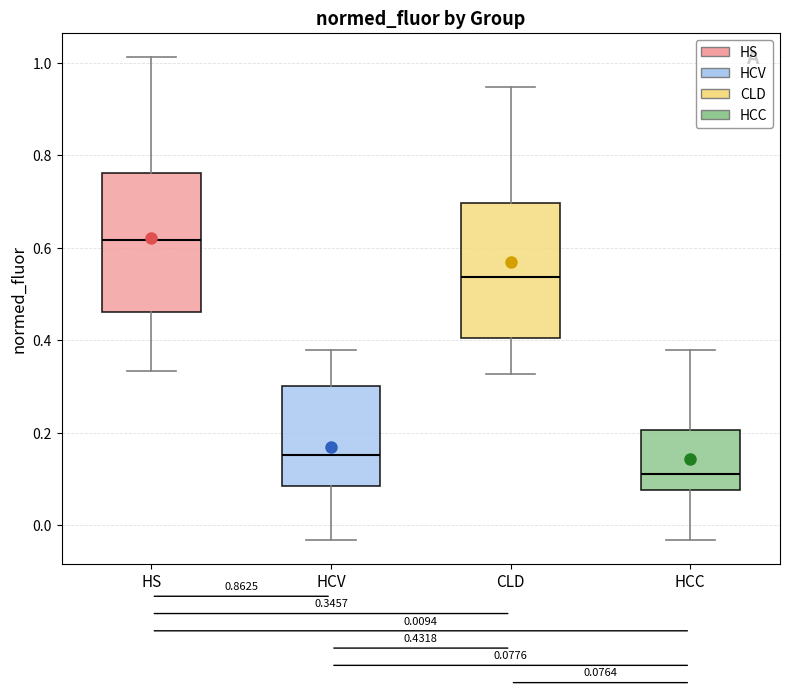

Which box's median line is the highest?

HS